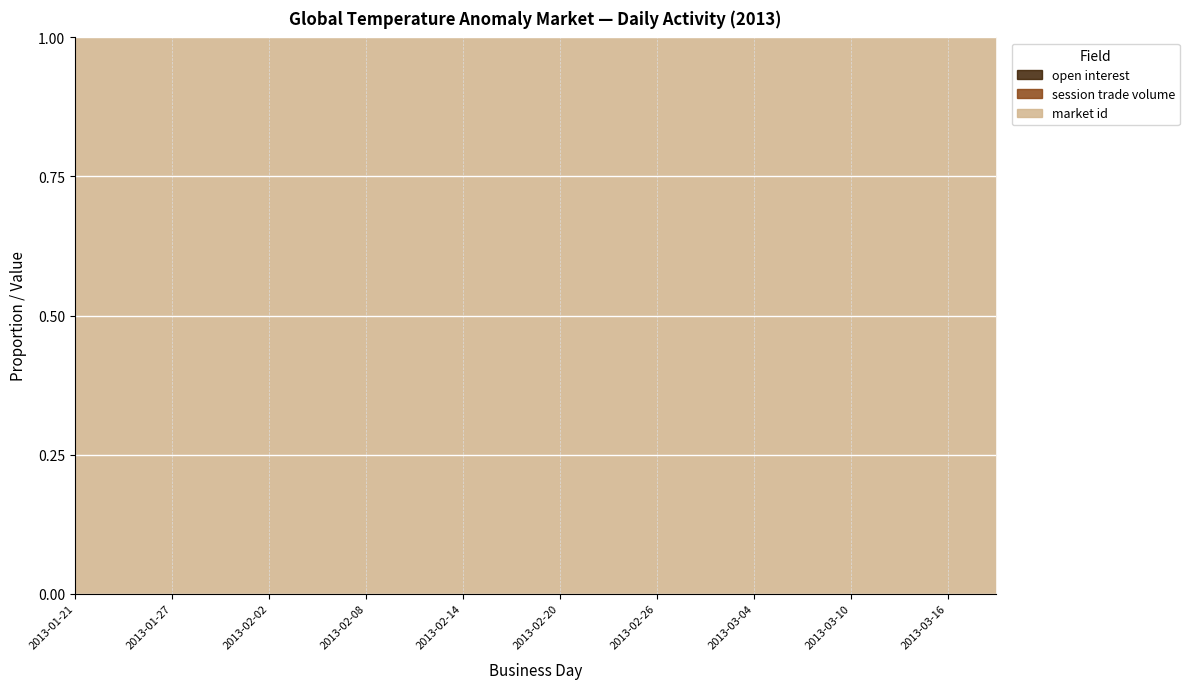

Read the market id value at 2013-01-21.

770040